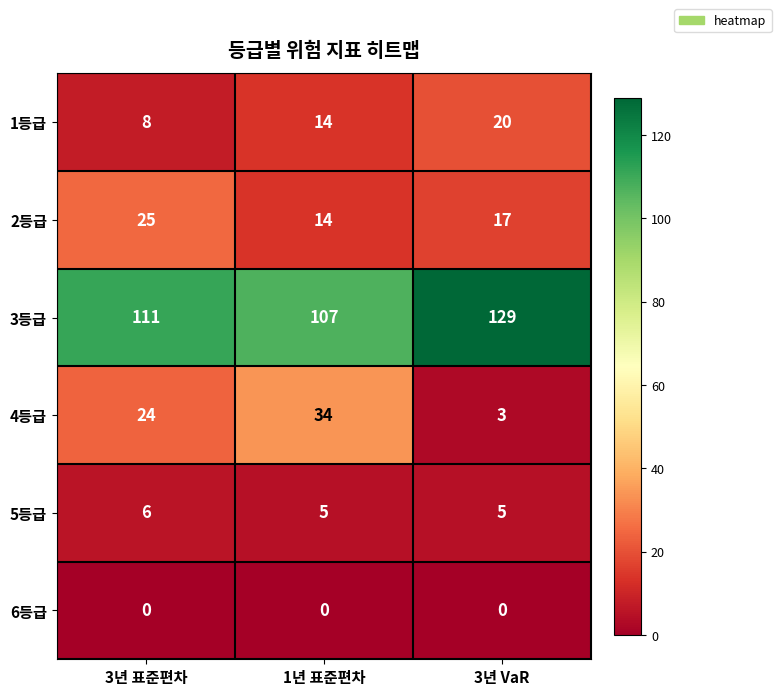

How many categories are shown in the chart?

3